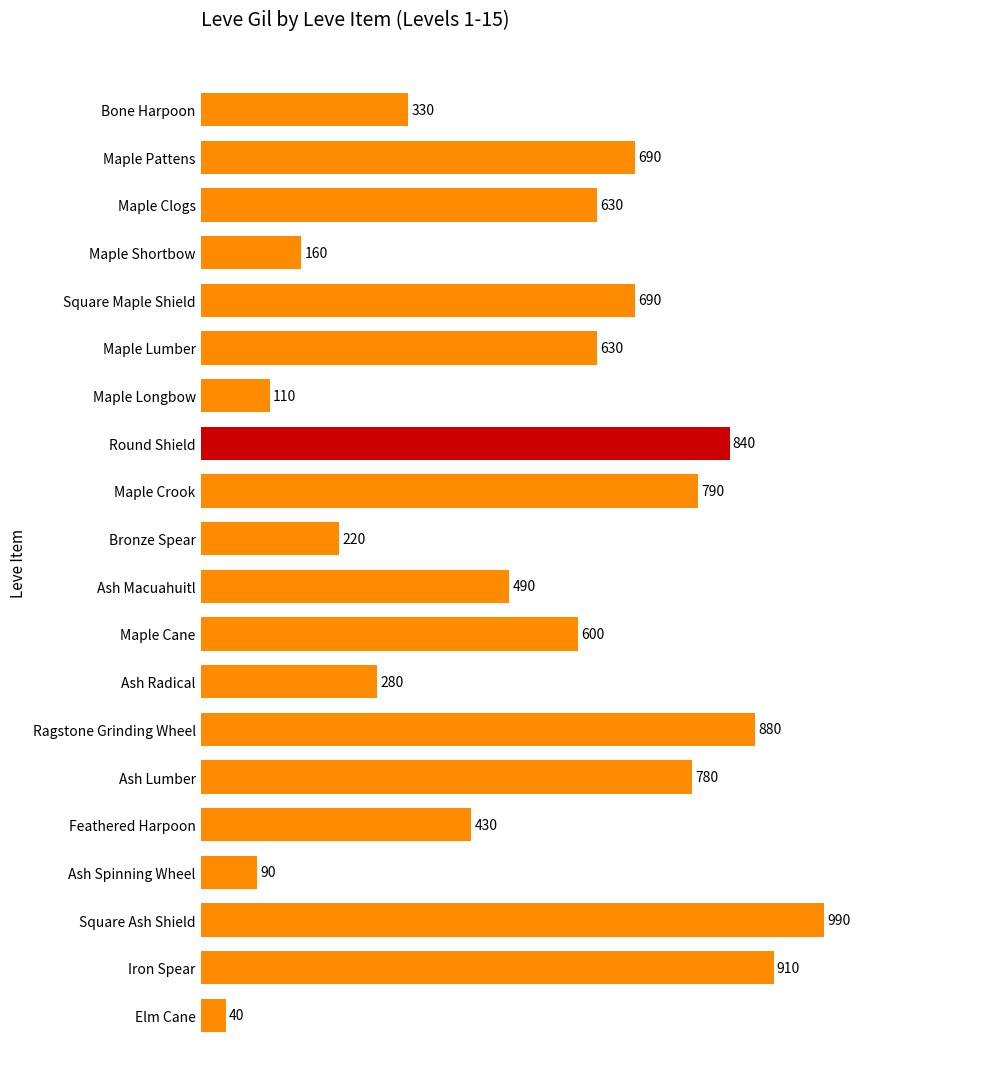

What is the difference between the maximum and minimum values?

950